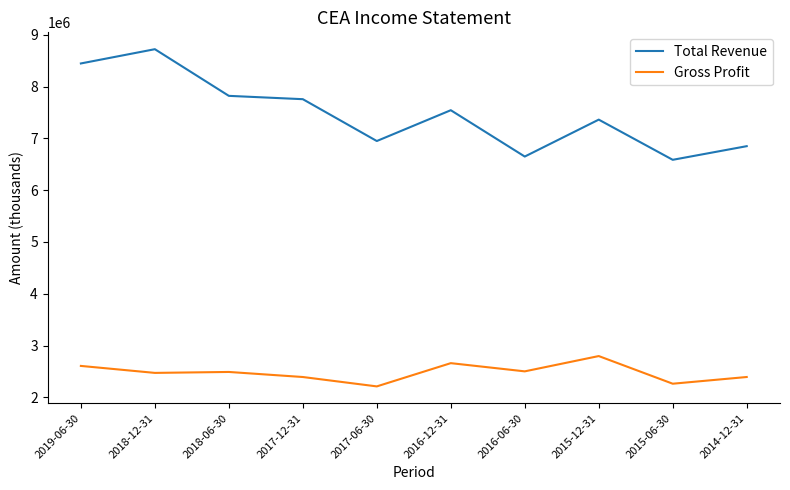

Which category has the lowest value in the Total Revenue series?

2015-06-30